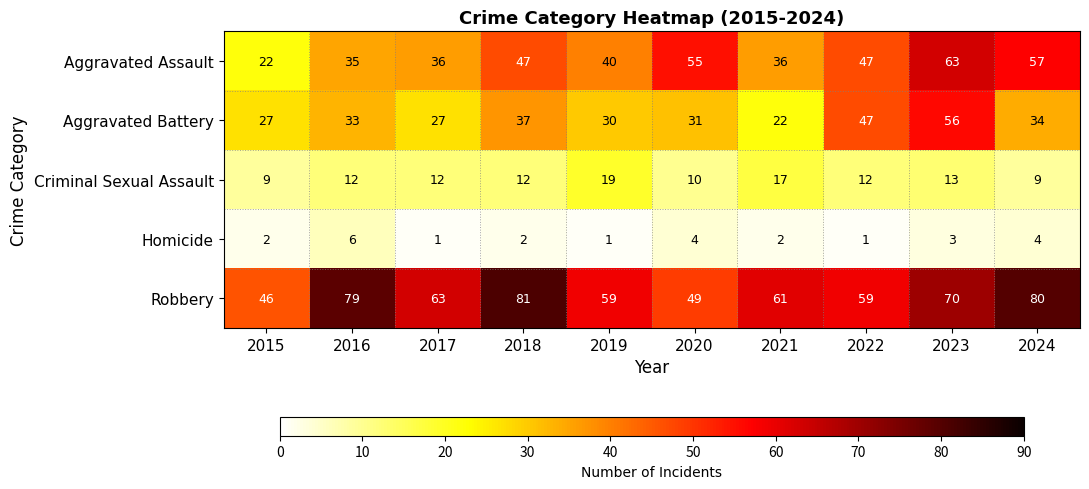

What is the total value across all series at 2020?

149